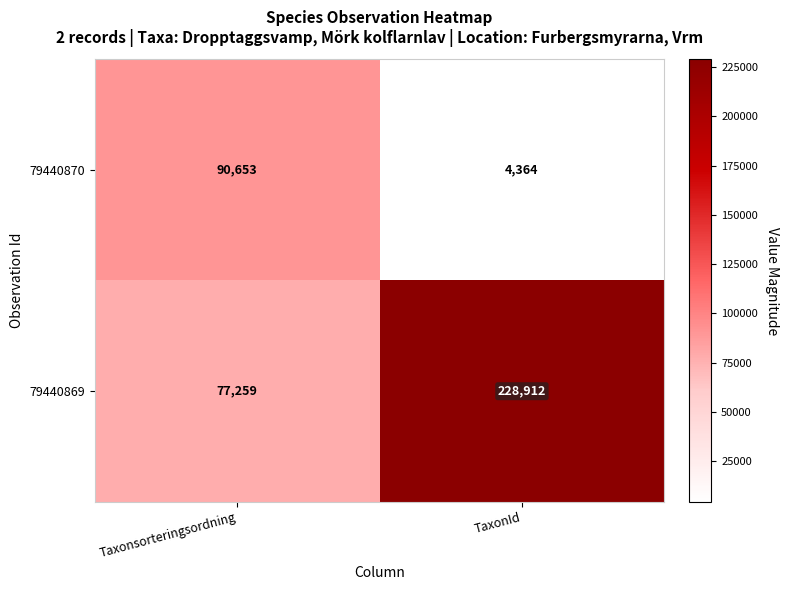

What is the smallest value displayed?

4364